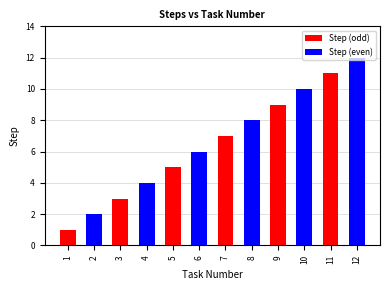

How many values in the Step (even) series exceed 2?

5